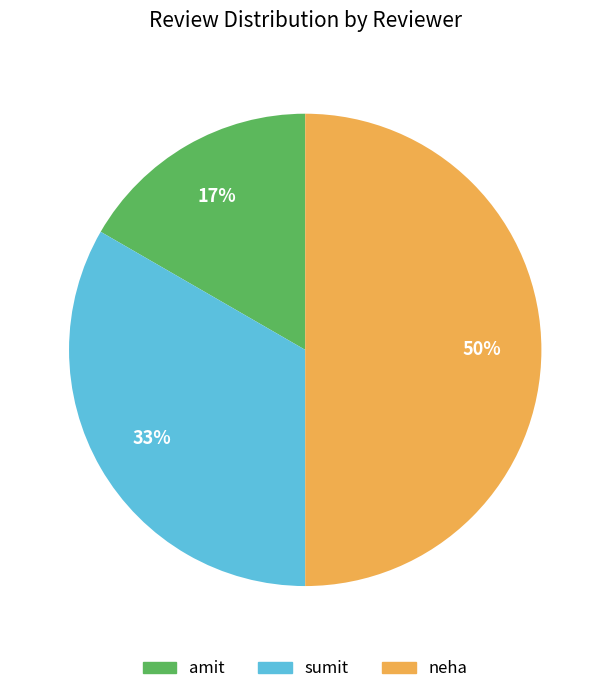

Count the number of slices in the pie.

3